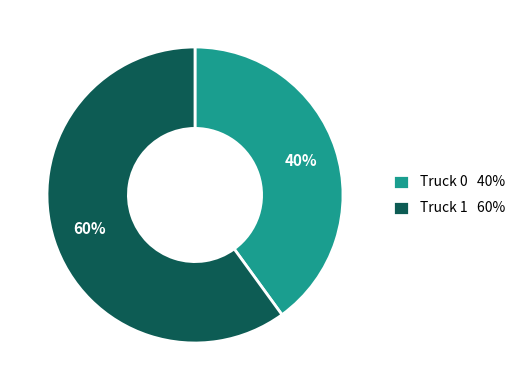

What percentage is the Truck 1 slice, to the nearest percent?

60%